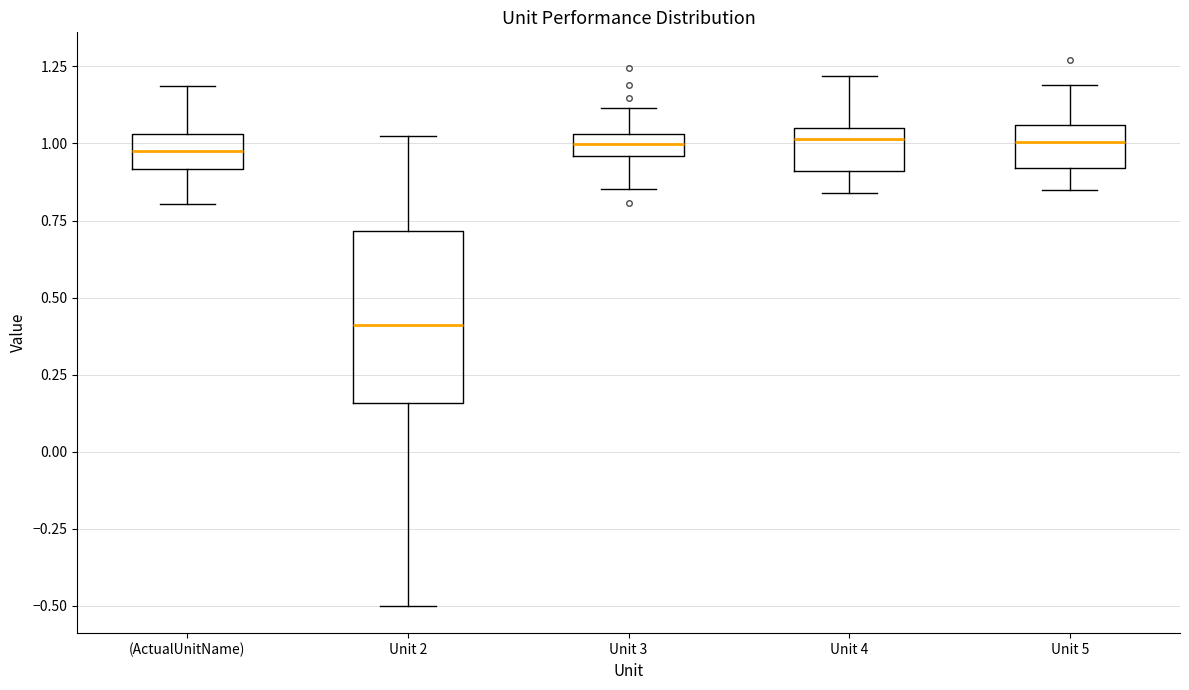

Where is the lower edge of the box for Unit 2 on the y-axis? The values are not printed on the chart, so give them approximately, as read against the axis.

0.15